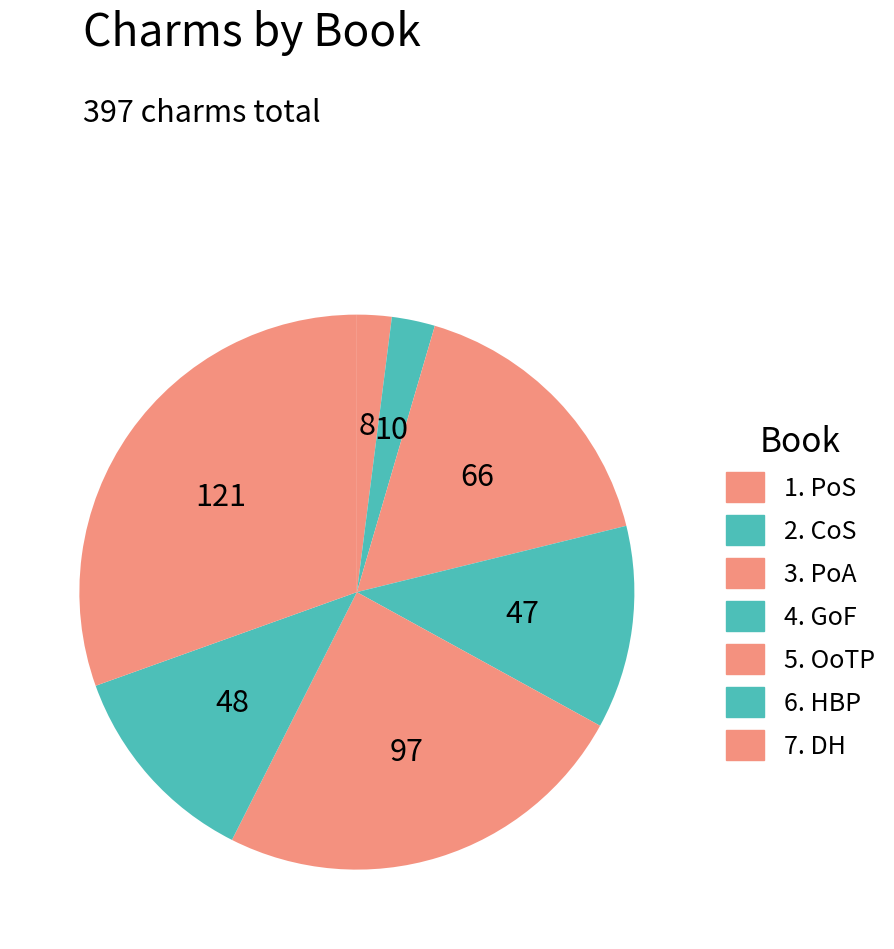

Which category has the smallest portion of the pie?

1. PoS